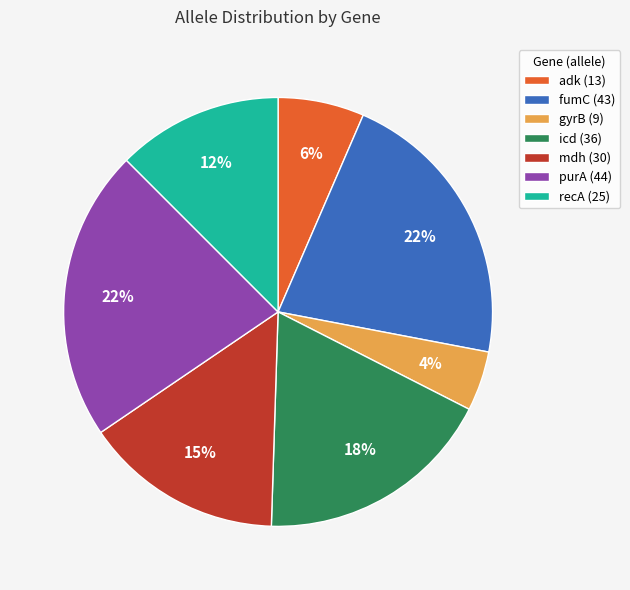

What percentage is the icd slice, to the nearest percent?

18%